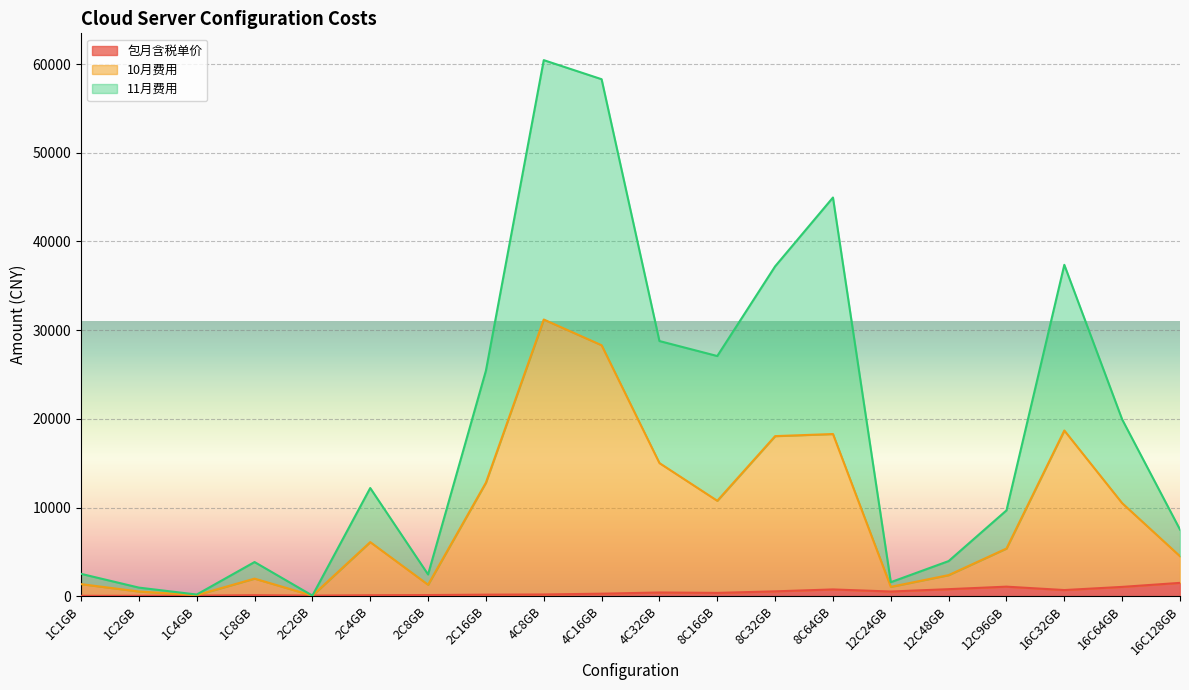

What are all the series names shown in the legend?

包月含税单价, 10月费用, 11月费用